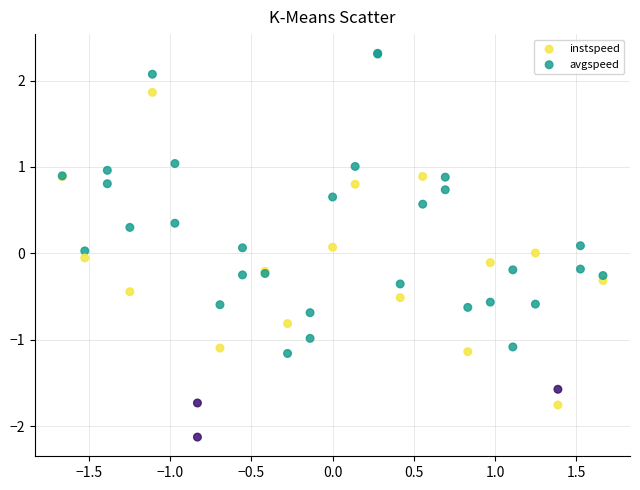

Which series has the widest spread of Y values?

avgspeed